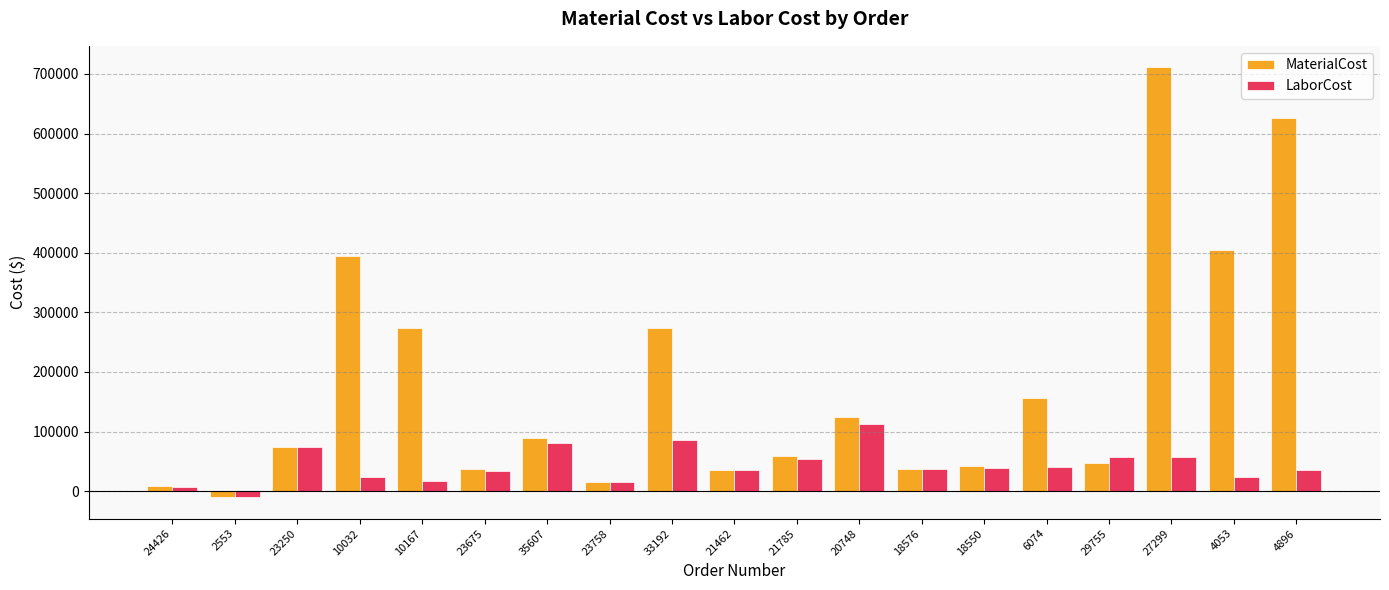

How many values in the MaterialCost series are below 74466?

9